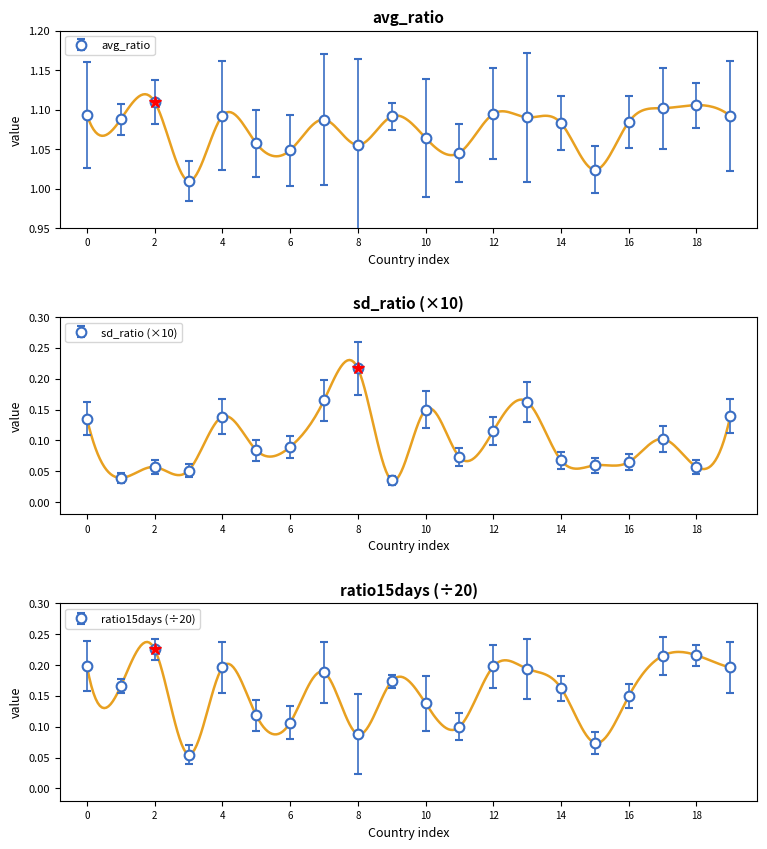

True or false: sd_ratio has a value of 0.0 at Azerbaijan.

False